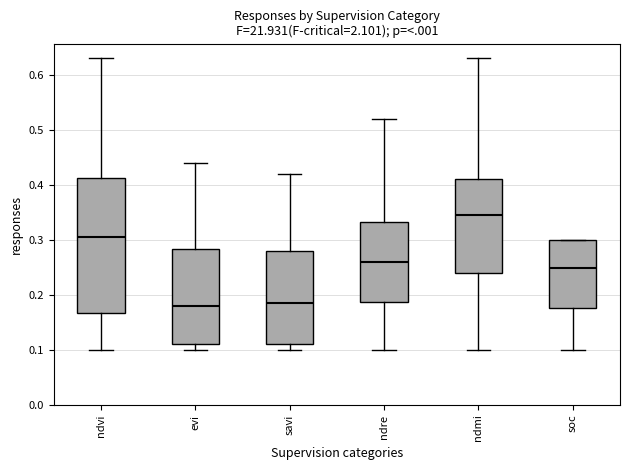

Reading left to right, read every box against the y-axis: the position of its median line, the range the box covers, and the ends of its whiskers. The values are not printed on the chart, so give them approximately, as read against the axis.

ndvi: median 0.31, box 0.17 to 0.41, whiskers 0.10 to 0.63
evi: median 0.18, box 0.11 to 0.28, whiskers 0.10 to 0.44
savi: median 0.19, box 0.11 to 0.28, whiskers 0.10 to 0.42
ndre: median 0.26, box 0.19 to 0.33, whiskers 0.10 to 0.52
ndmi: median 0.35, box 0.24 to 0.41, whiskers 0.10 to 0.63
soc: median 0.25, box 0.18 to 0.30, whiskers 0.10 to 0.30